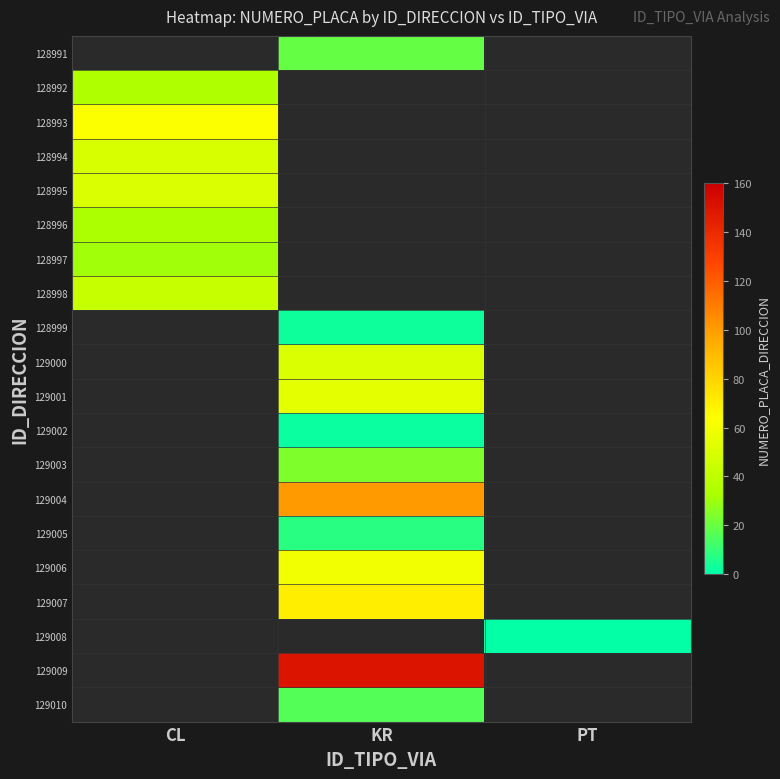

The 129000 series shows 16.1 at KR. True or false?

False